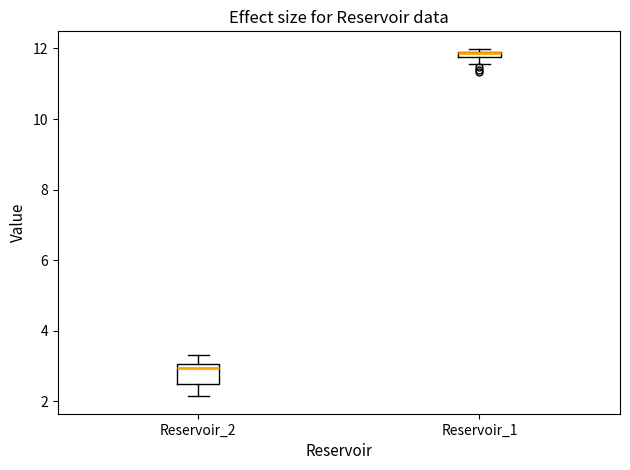

Which box's median line is the lowest?

Reservoir_2